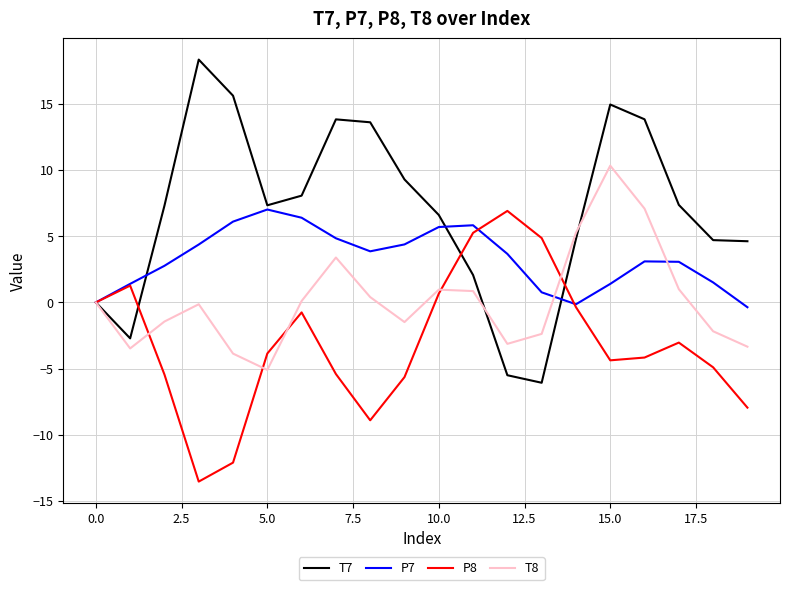

What is the greatest value displayed?

18.3